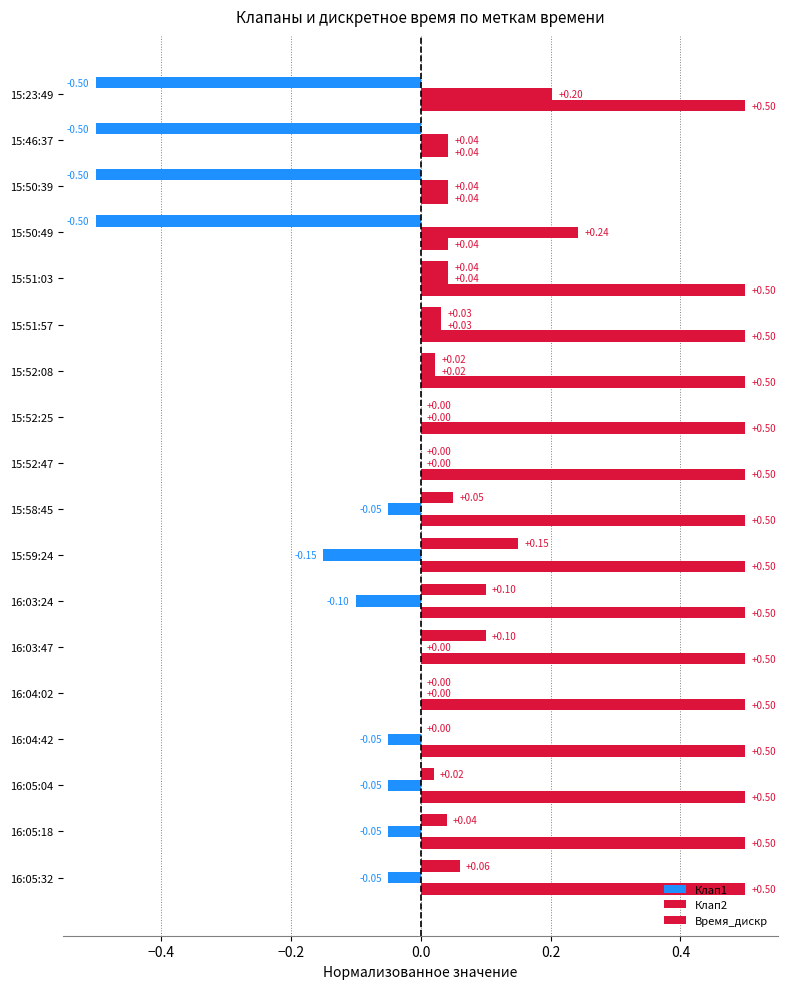

How many distinct data groups are displayed?

3